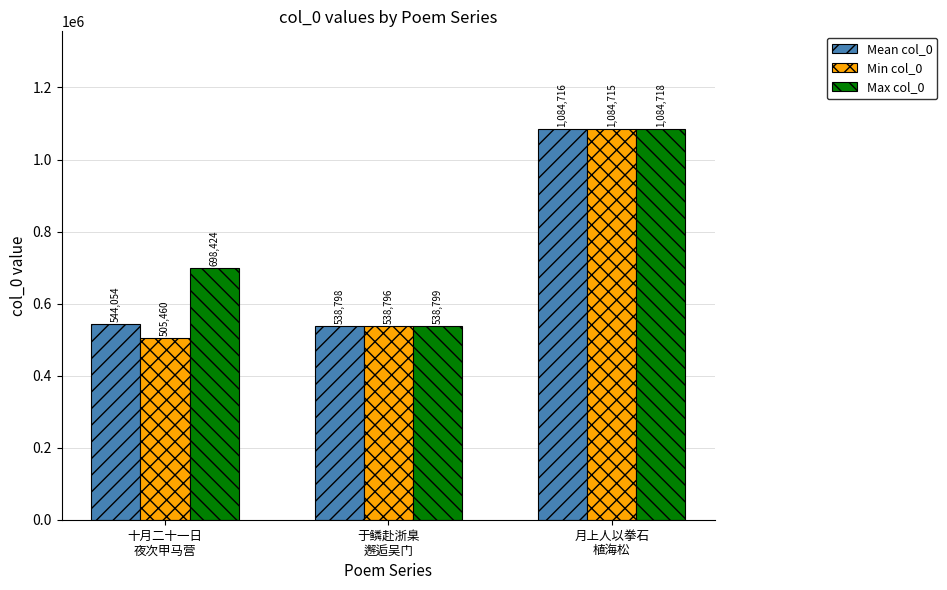

What is the lowest value of the Max col_0 series?

538799.0